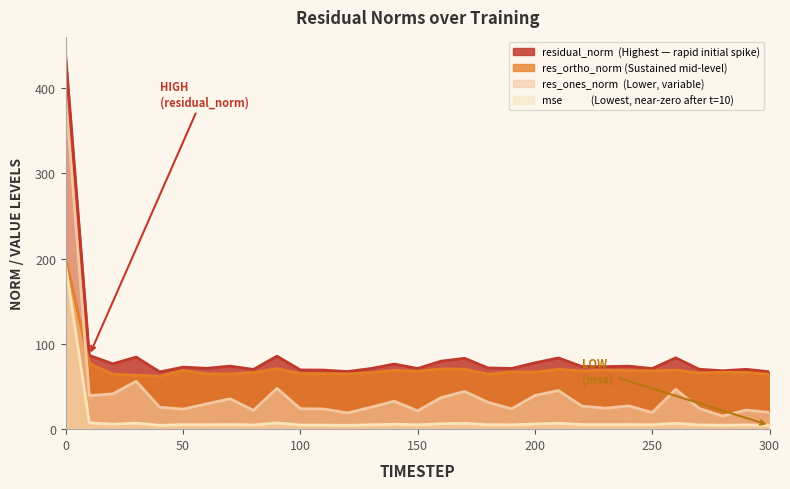

What is the difference between the highest and lowest values at 0?

245.9